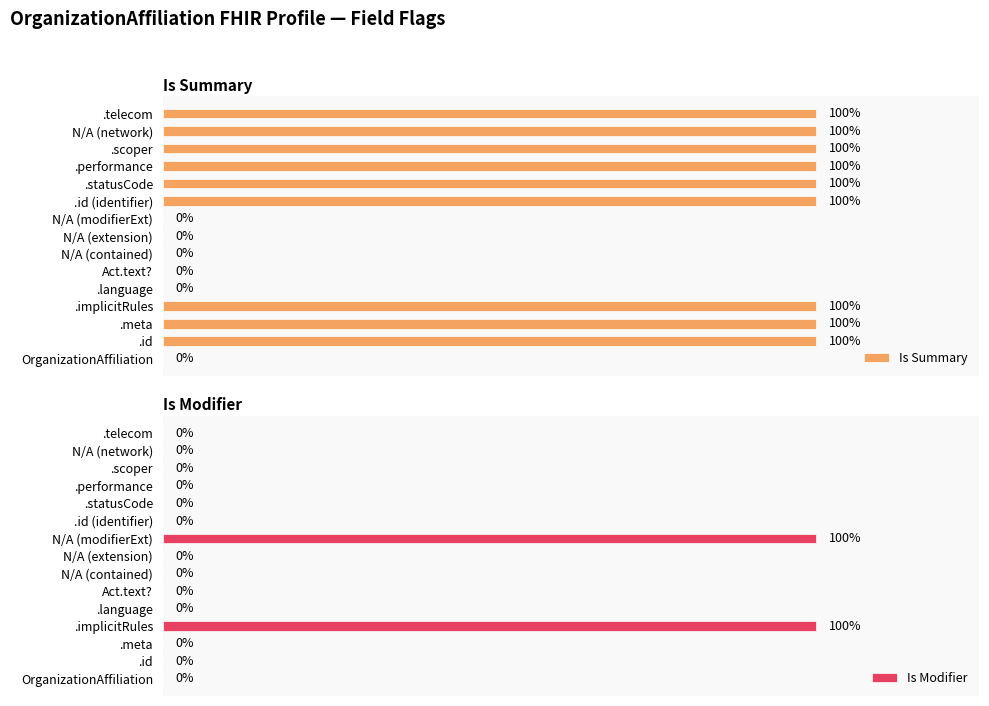

How many Is Summary values are between 0 and 1?

15